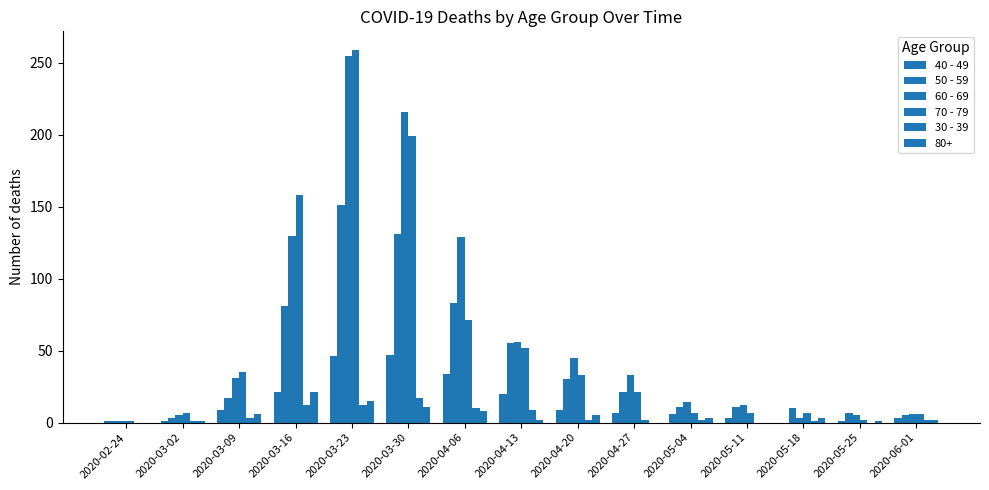

At which label does 40 - 49 reach its minimum?

2020-05-18